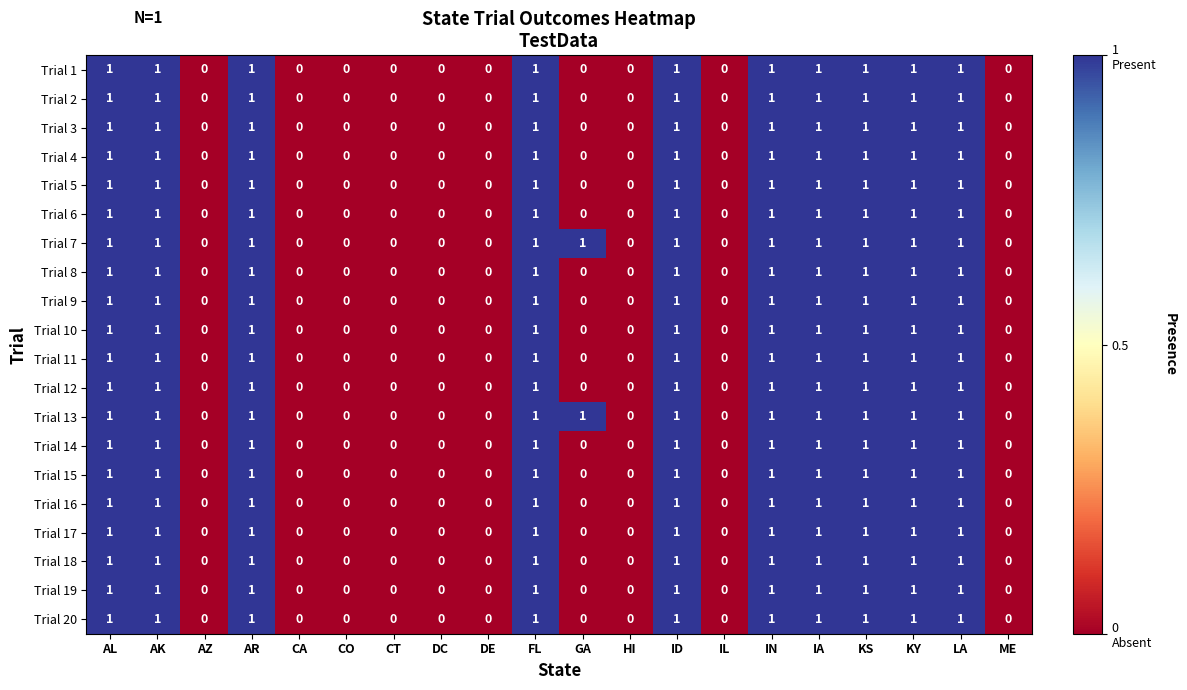

True or false: Trial 7 has a value of 0 at FL.

False